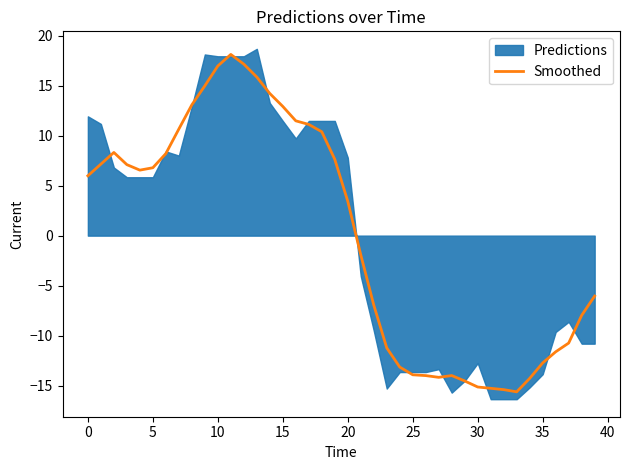

Is it true that Smoothed equals 1.7 at 20?

False